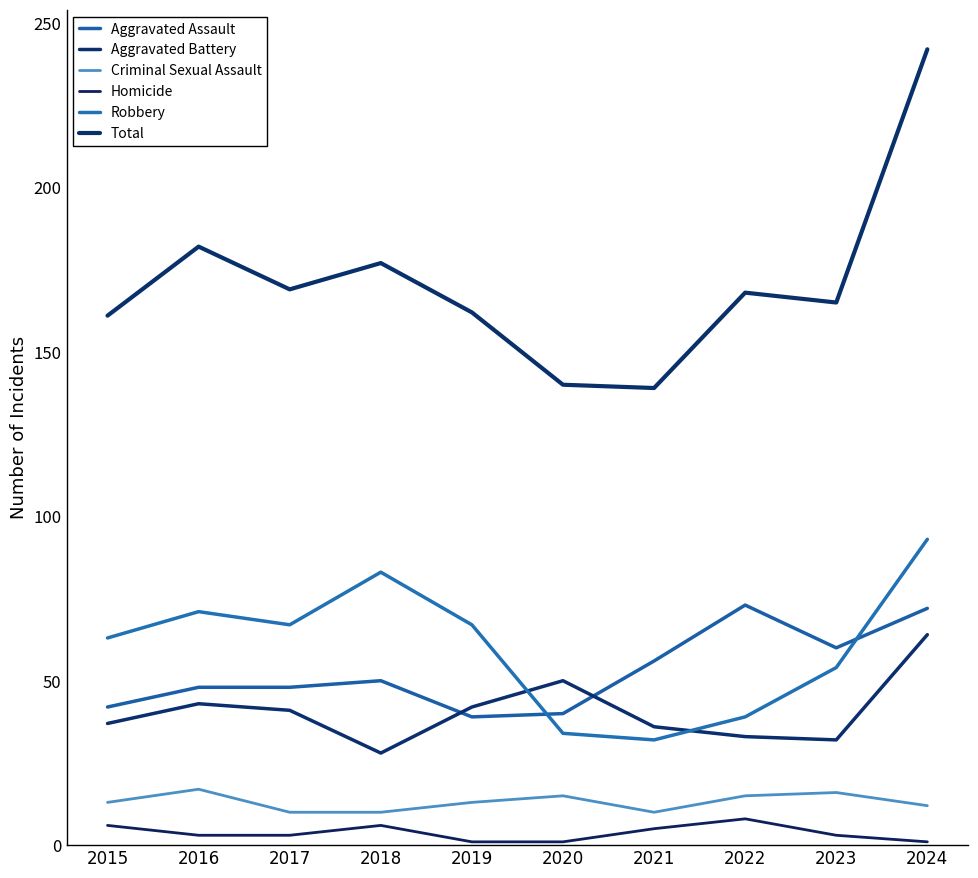

How many interior local peaks does the Aggravated Assault series have?

2